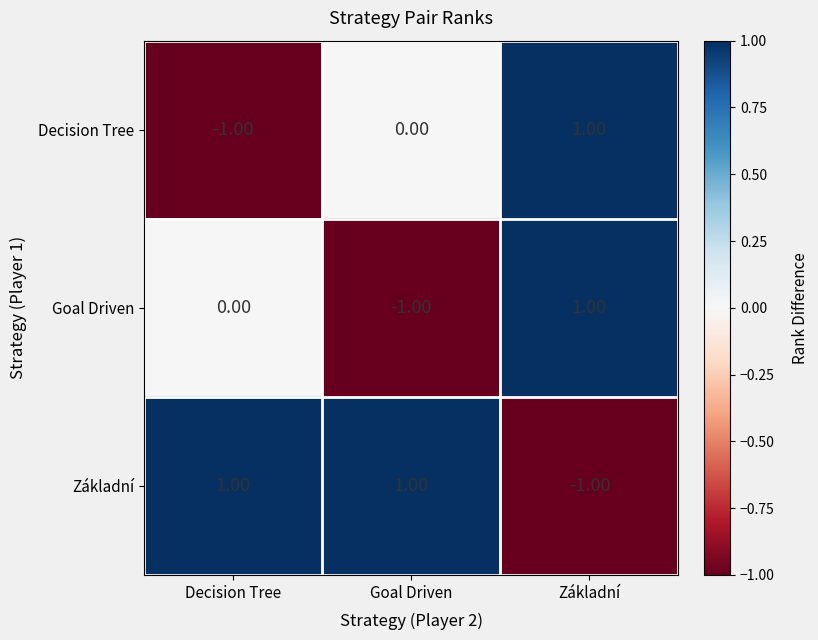

List the labels in order of Goal Driven value, smallest first.

Goal Driven, Decision Tree, Základní